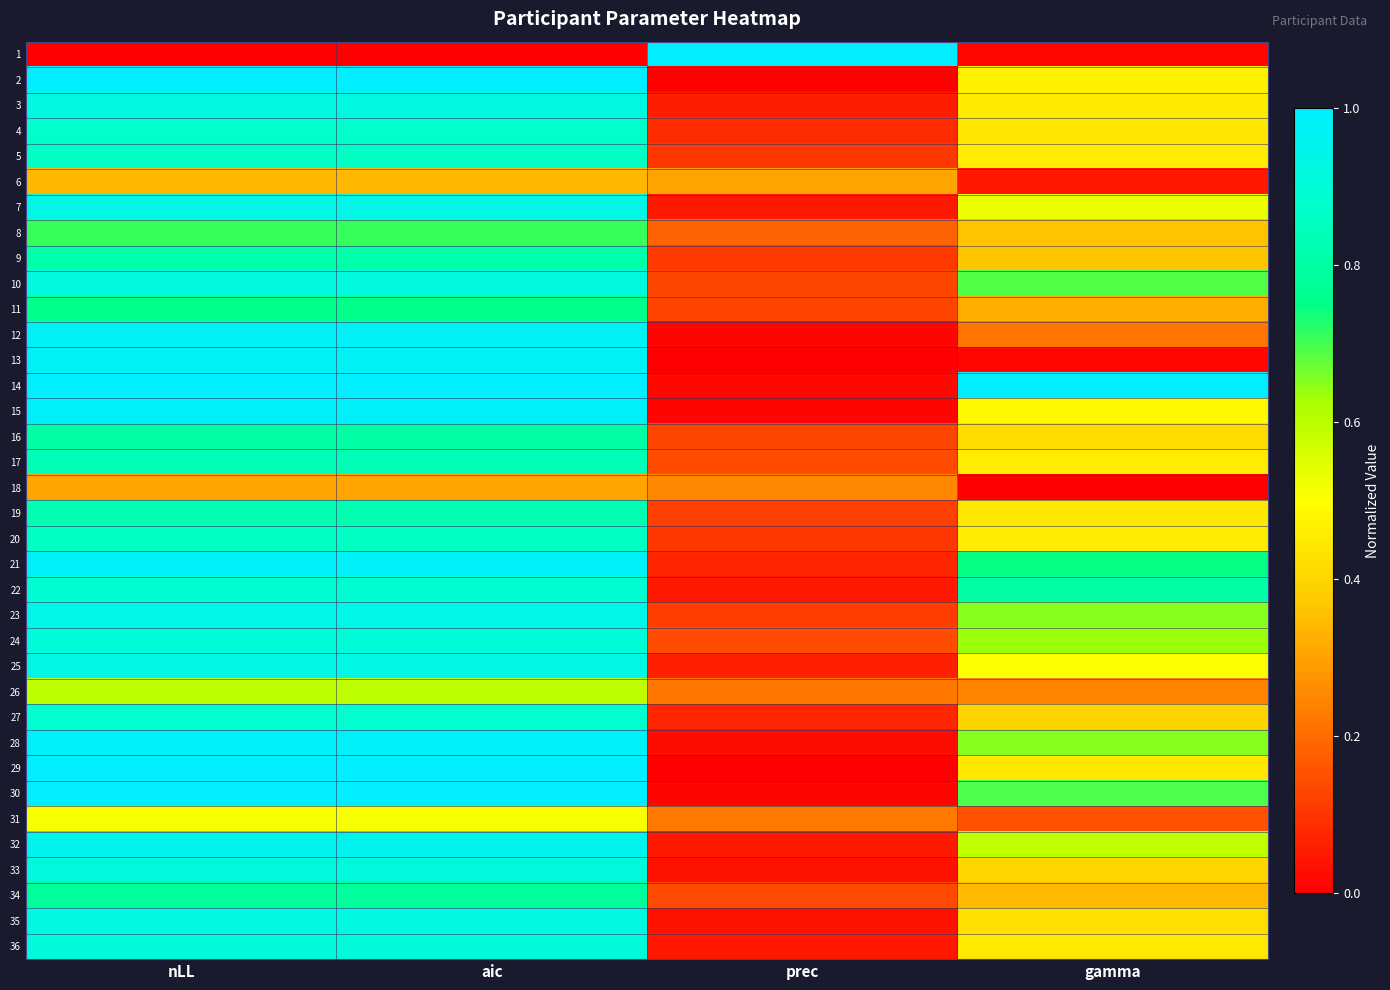

Reading left to right, extract all data points from this chart.

1: nLL=0.0	aic=0.0	prec=1.0	gamma=0.0
2: nLL=1.0	aic=1.0	prec=0.0	gamma=0.5
3: nLL=0.9	aic=0.9	prec=0.1	gamma=0.5
4: nLL=0.9	aic=0.9	prec=0.1	gamma=0.4
5: nLL=0.9	aic=0.9	prec=0.1	gamma=0.5
6: nLL=0.3	aic=0.3	prec=0.3	gamma=0.0
7: nLL=0.9	aic=0.9	prec=0.0	gamma=0.5
8: nLL=0.7	aic=0.7	prec=0.2	gamma=0.4
9: nLL=0.8	aic=0.8	prec=0.1	gamma=0.4
10: nLL=0.9	aic=0.9	prec=0.1	gamma=0.7
11: nLL=0.8	aic=0.8	prec=0.1	gamma=0.3
12: nLL=1.0	aic=1.0	prec=0.0	gamma=0.2
13: nLL=1.0	aic=1.0	prec=0.0	gamma=0.0
14: nLL=1.0	aic=1.0	prec=0.0	gamma=1.0
15: nLL=1.0	aic=1.0	prec=0.0	gamma=0.5
16: nLL=0.8	aic=0.8	prec=0.1	gamma=0.4
17: nLL=0.8	aic=0.8	prec=0.1	gamma=0.5
18: nLL=0.3	aic=0.3	prec=0.3	gamma=0.0
19: nLL=0.8	aic=0.8	prec=0.1	gamma=0.4
20: nLL=0.9	aic=0.9	prec=0.1	gamma=0.5
21: nLL=1.0	aic=1.0	prec=0.1	gamma=0.7
22: nLL=0.9	aic=0.9	prec=0.0	gamma=0.8
23: nLL=0.9	aic=0.9	prec=0.1	gamma=0.7
24: nLL=0.9	aic=0.9	prec=0.1	gamma=0.6
25: nLL=0.9	aic=0.9	prec=0.1	gamma=0.5
26: nLL=0.6	aic=0.6	prec=0.2	gamma=0.2
27: nLL=0.9	aic=0.9	prec=0.1	gamma=0.4
28: nLL=1.0	aic=1.0	prec=0.0	gamma=0.7
29: nLL=1.0	aic=1.0	prec=0.0	gamma=0.4
30: nLL=1.0	aic=1.0	prec=0.0	gamma=0.7
31: nLL=0.5	aic=0.5	prec=0.2	gamma=0.2
32: nLL=1.0	aic=1.0	prec=0.0	gamma=0.6
33: nLL=0.9	aic=0.9	prec=0.0	gamma=0.4
34: nLL=0.8	aic=0.8	prec=0.1	gamma=0.3
35: nLL=0.9	aic=0.9	prec=0.0	gamma=0.4
36: nLL=0.9	aic=0.9	prec=0.0	gamma=0.4